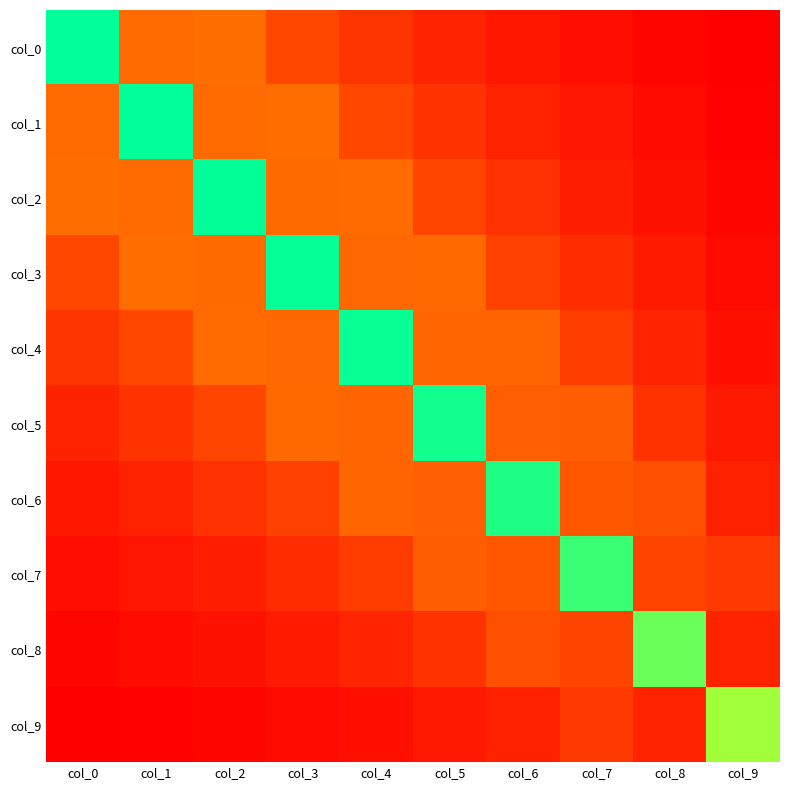

At how many categories does at least one series exceed 1?

10